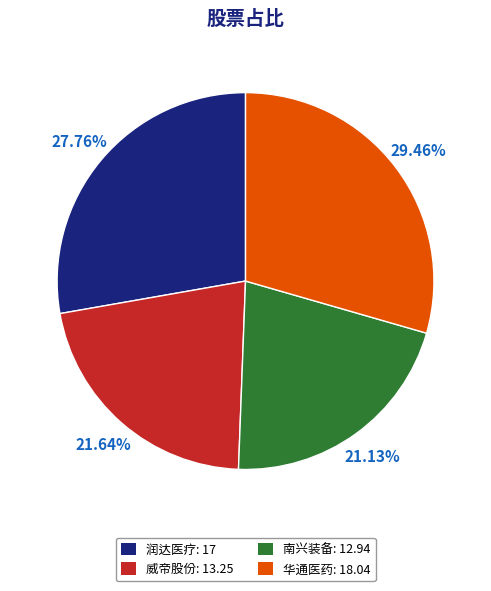

To the nearest percent, what portion does 威帝股份 represent?

22%